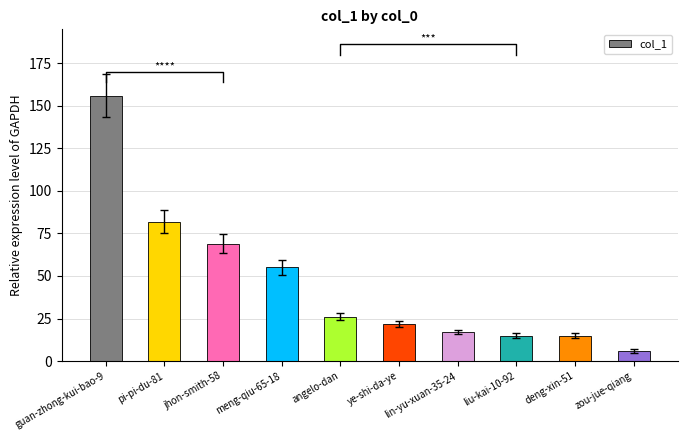

What is the label of the 7th bar from the right?

meng-qiu-65-18